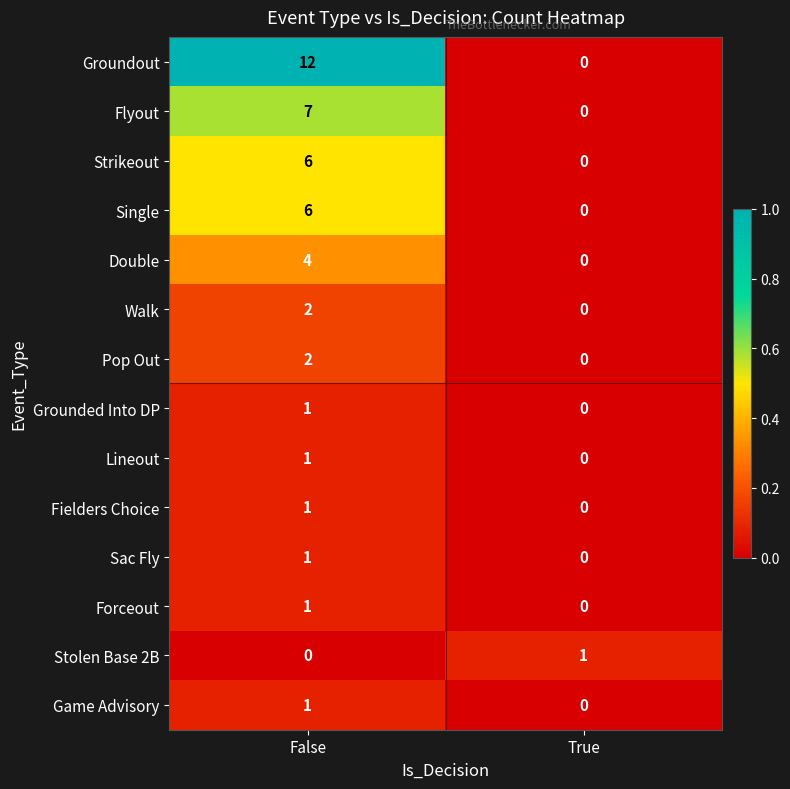

How many data points does each series have?

2